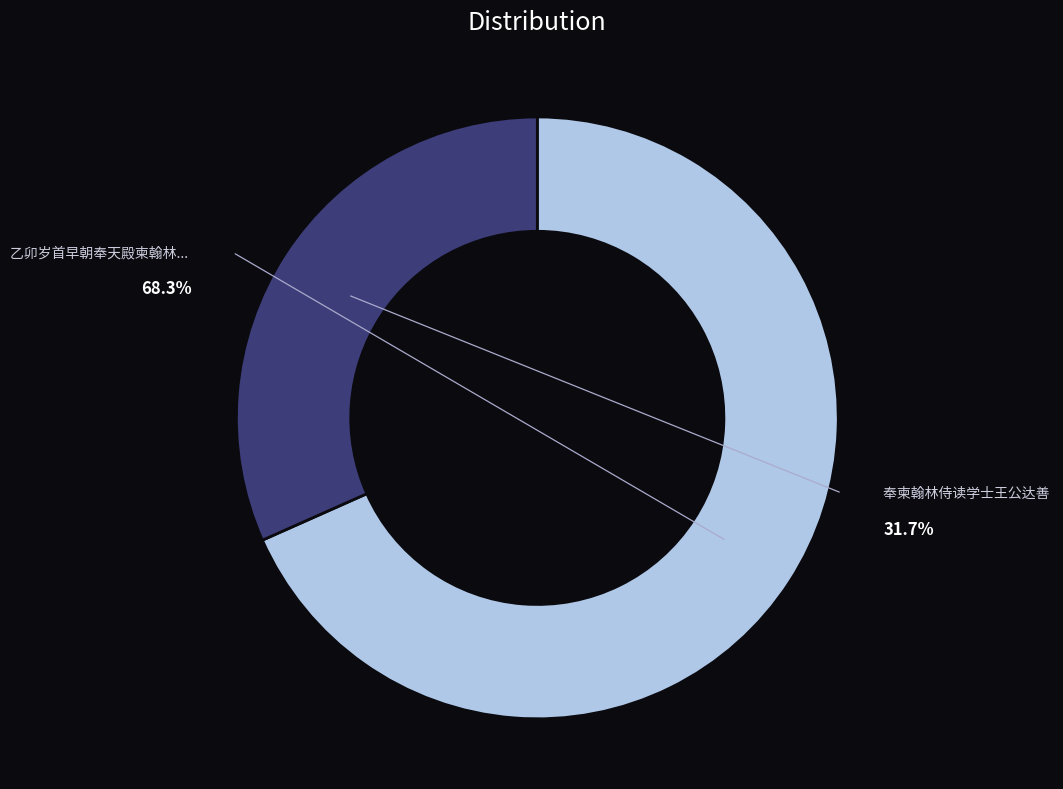

Is the sum of 奉柬翰林侍读学士王公达善 and 乙卯岁首早朝奉天殿柬翰林大本堂诸友 greater than half?

Yes